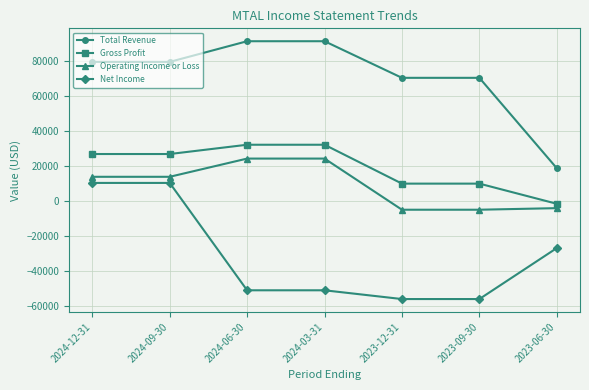

How many values in the Operating Income or Loss series are below 13700?

3